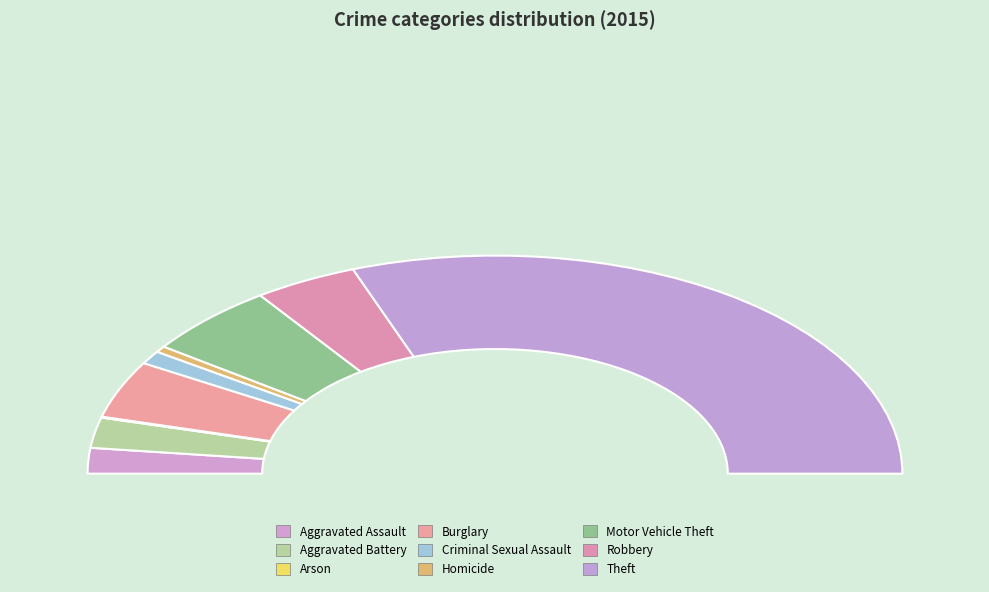

Combined, do Burglary and Motor Vehicle Theft account for over 50%?

No